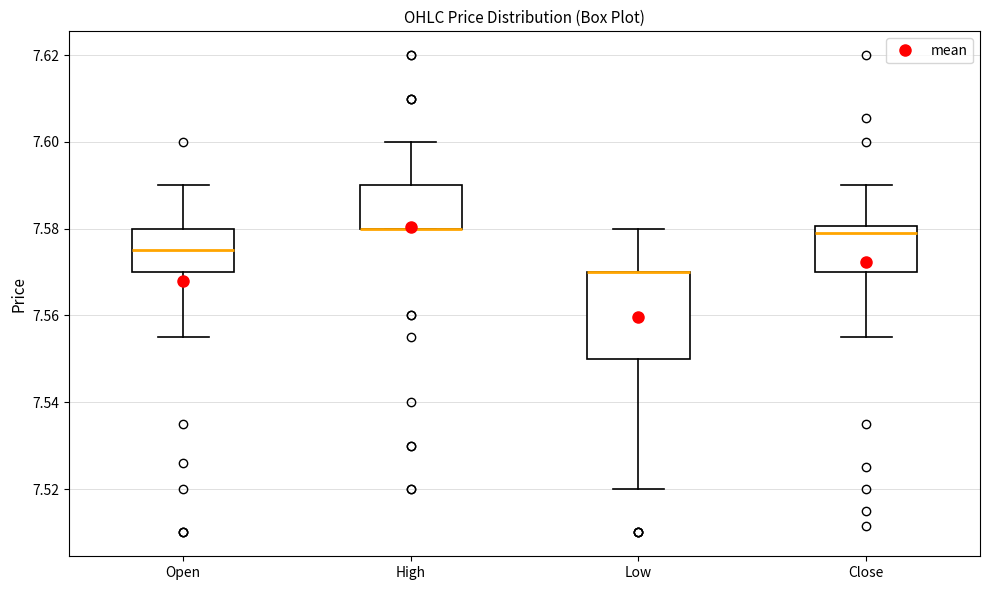

Where does the lower whisker of the box for Low end on the y-axis? The values are not printed on the chart, so give them approximately, as read against the axis.

7.520